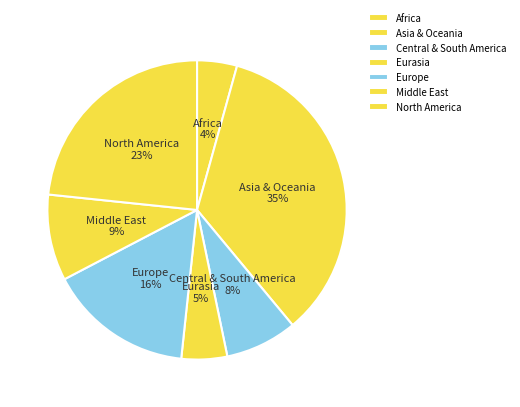

To the nearest percent, what percentage of the pie is Eurasia?

5%